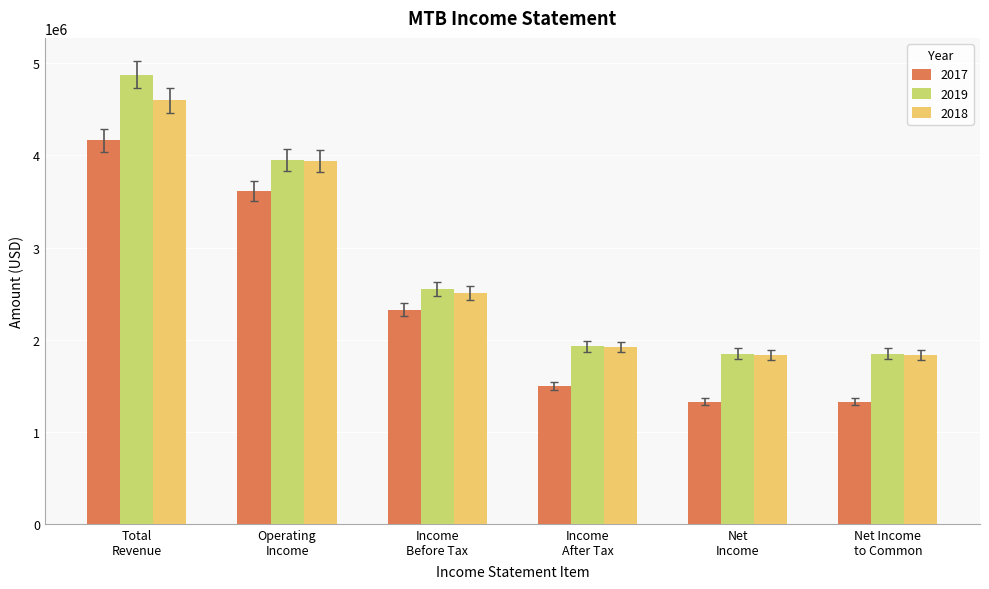

What is the highest value of the 2018 series?

4598700